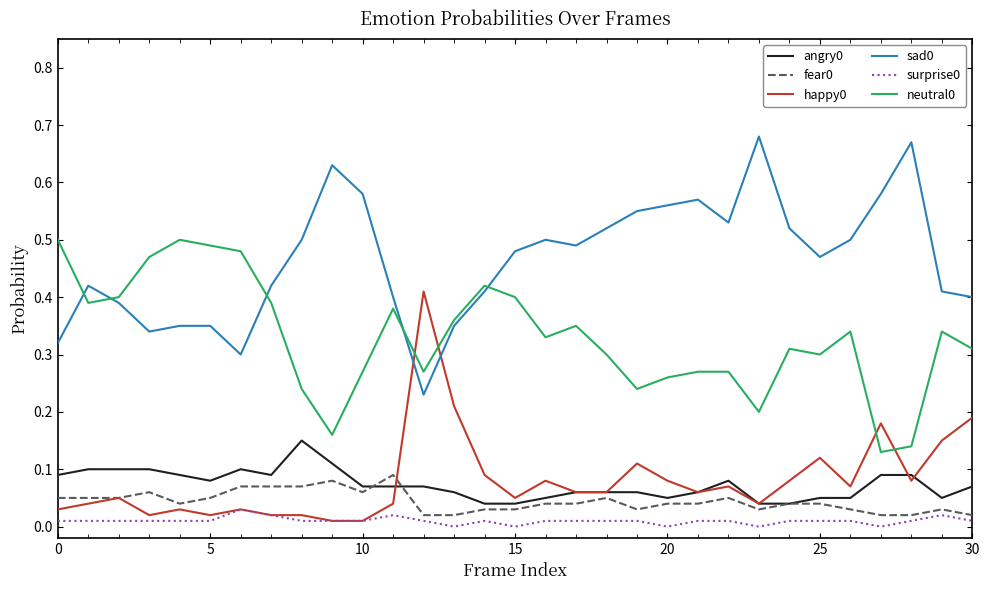

True or false: neutral0 and surprise0 cross at least once.

False